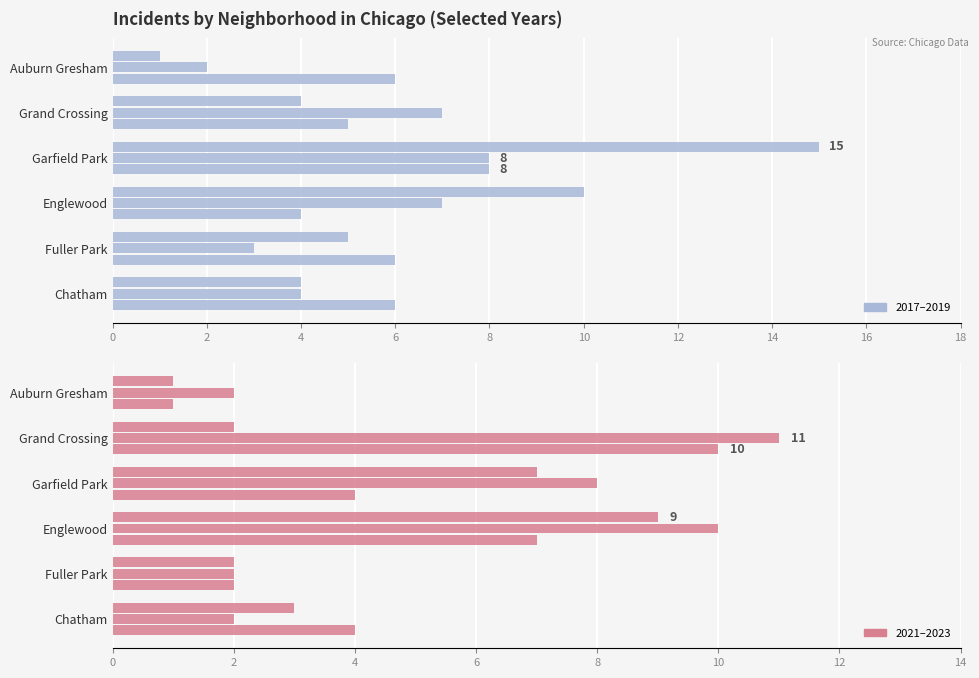

Which category has the lowest value in the 2022 series?

Auburn Gresham